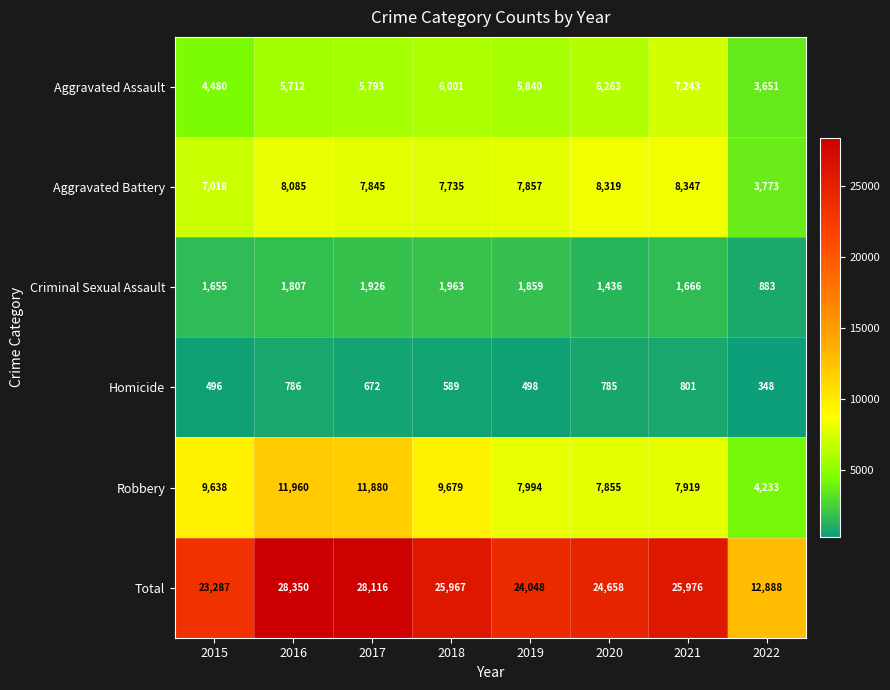

Rank the series by their maximum value, from highest to lowest.

Total, Robbery, Aggravated Battery, Aggravated Assault, Criminal Sexual Assault, Homicide